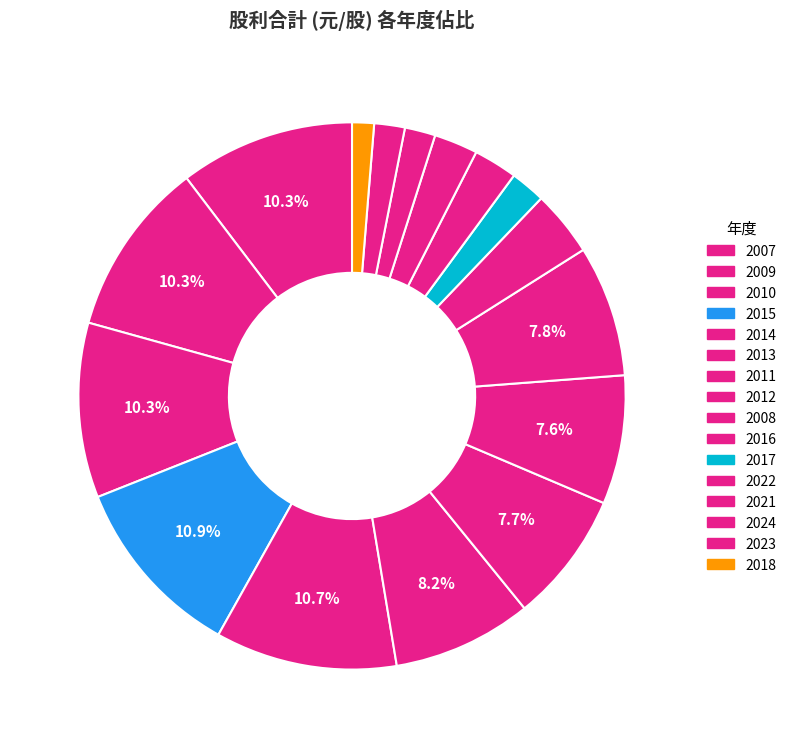

How many segments does this pie chart have?

16